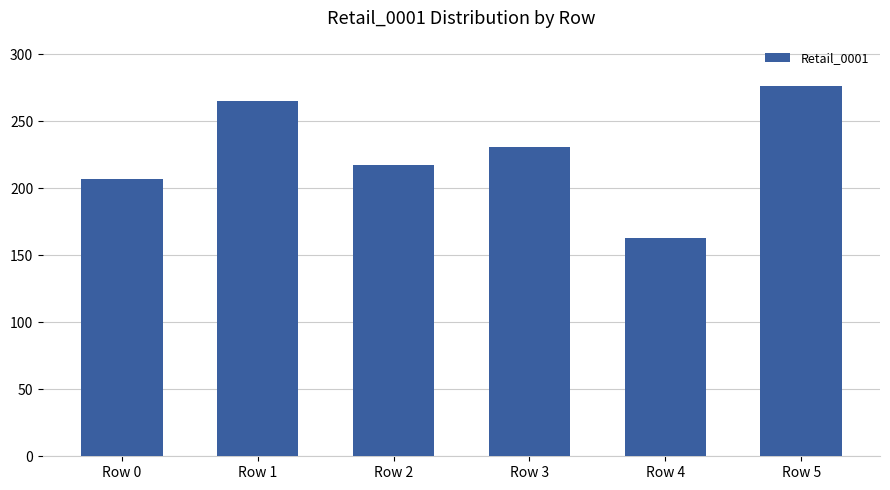

At which category does the chart reach its minimum across all series?

Row 4